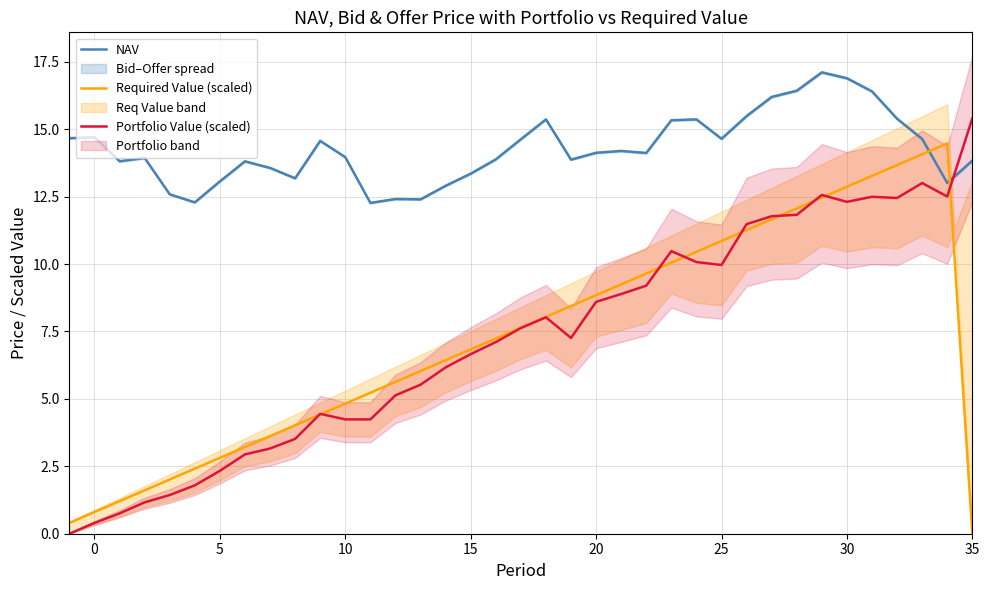

True or false: Portfolio Value (scaled) has a value of 2.3 at 5.

True